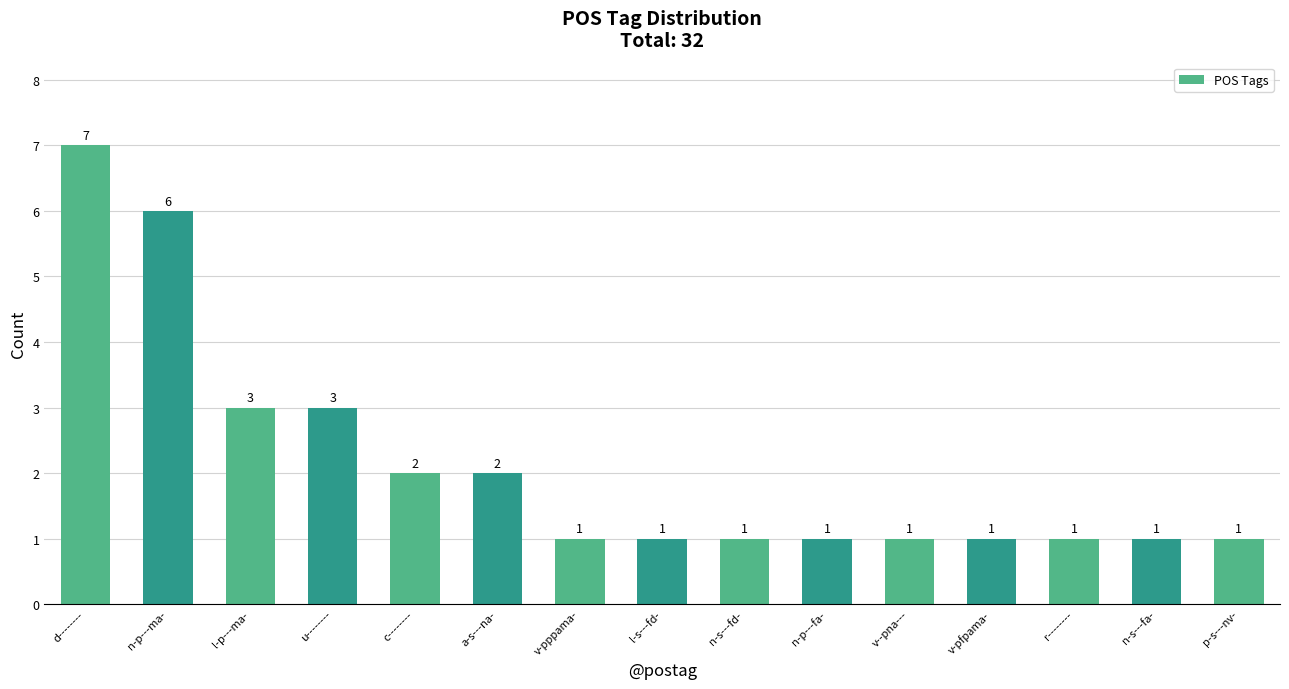

True or false: the data shows 0 at p-s---nv-.

False